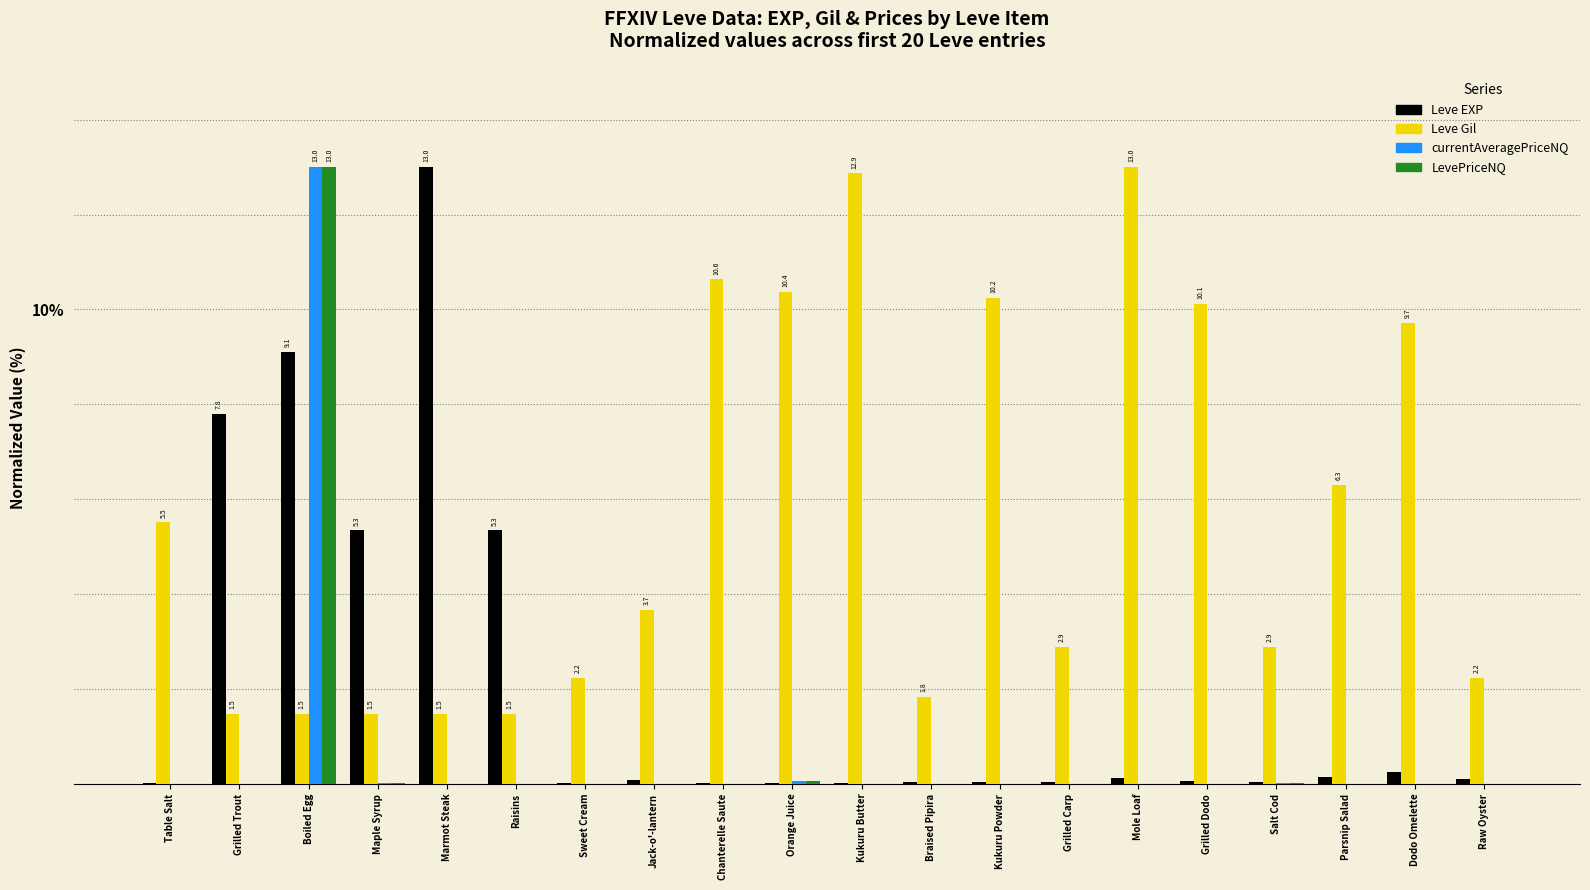

Reading left to right, transcribe all the data shown in this chart.

Leve EXP: 0.0	7.8	9.1	5.3	13.0	5.3	0.0	0.1	0.0	0.0	0.0	0.0	0.0	0.0	0.1	0.1	0.0	0.1	0.2	0.1
Leve Gil: 5.5	1.5	1.5	1.5	1.5	1.5	2.2	3.7	10.6	10.4	12.9	1.8	10.2	2.9	13.0	10.1	2.9	6.3	9.7	2.2
currentAveragePriceNQ: 0.0	0.0	13.0	0.0	0.0	0.0	0.0	0.0	0.0	0.1	0.0	0.0	0.0	0.0	0.0	0.0	0.0	0.0	0.0	0.0
LevePriceNQ: 0.0	0.0	13.0	0.0	0.0	0.0	0.0	0.0	0.0	0.1	0.0	0.0	0.0	0.0	0.0	0.0	0.0	0.0	0.0	0.0